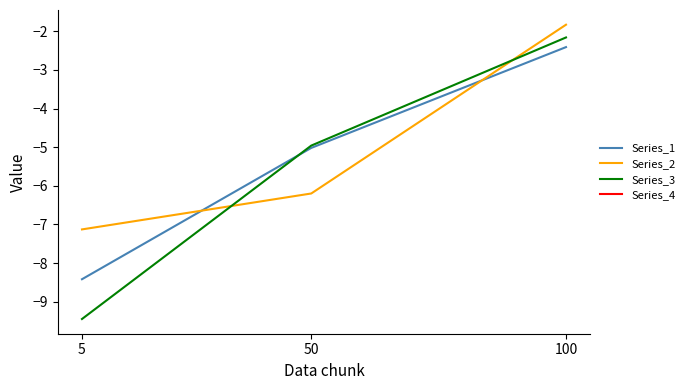

List the series in order of their peak value, lowest first.

Series_1, Series_3, Series_2